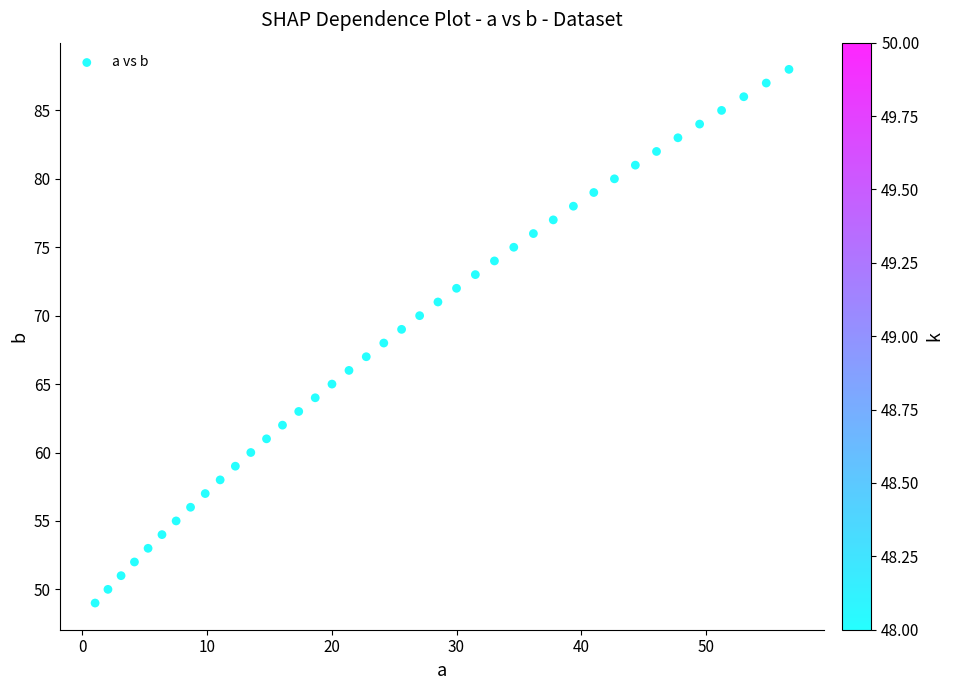

What is the range of Y values (max minus min)?

39